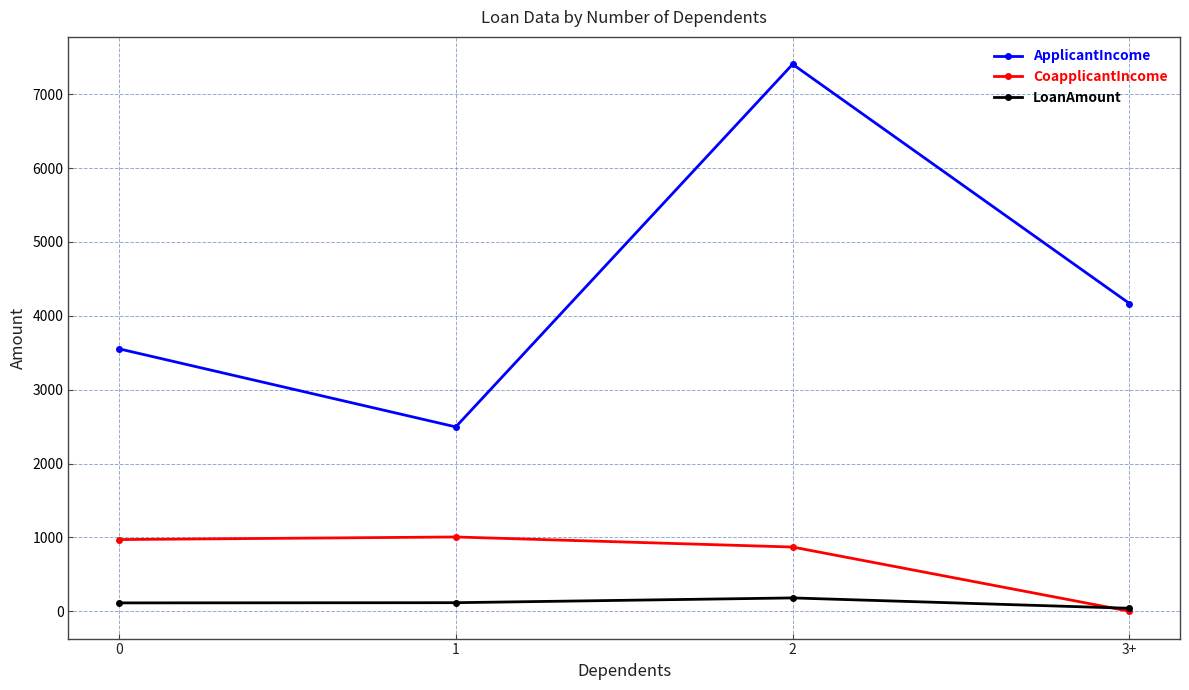

Which series has the widest spread of values?

ApplicantIncome